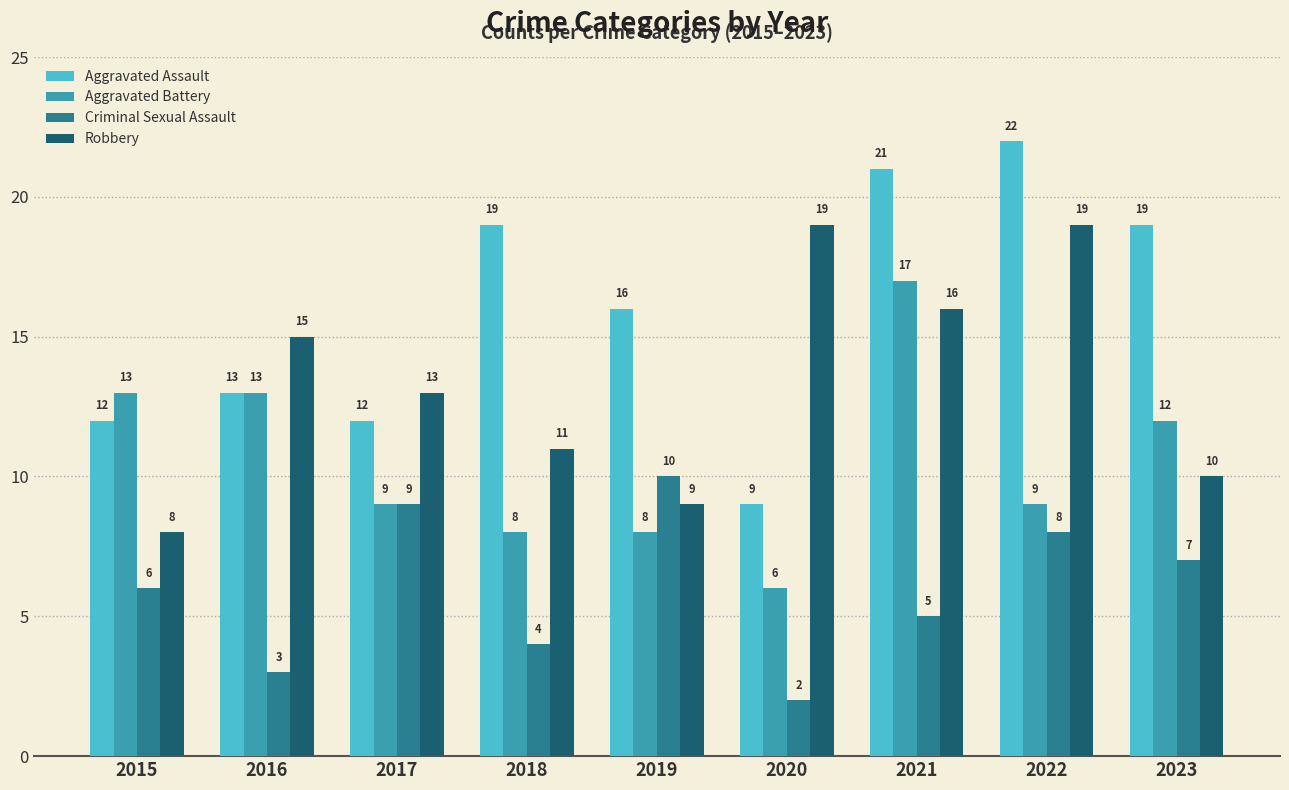

Which series has the widest spread of values?

Aggravated Assault